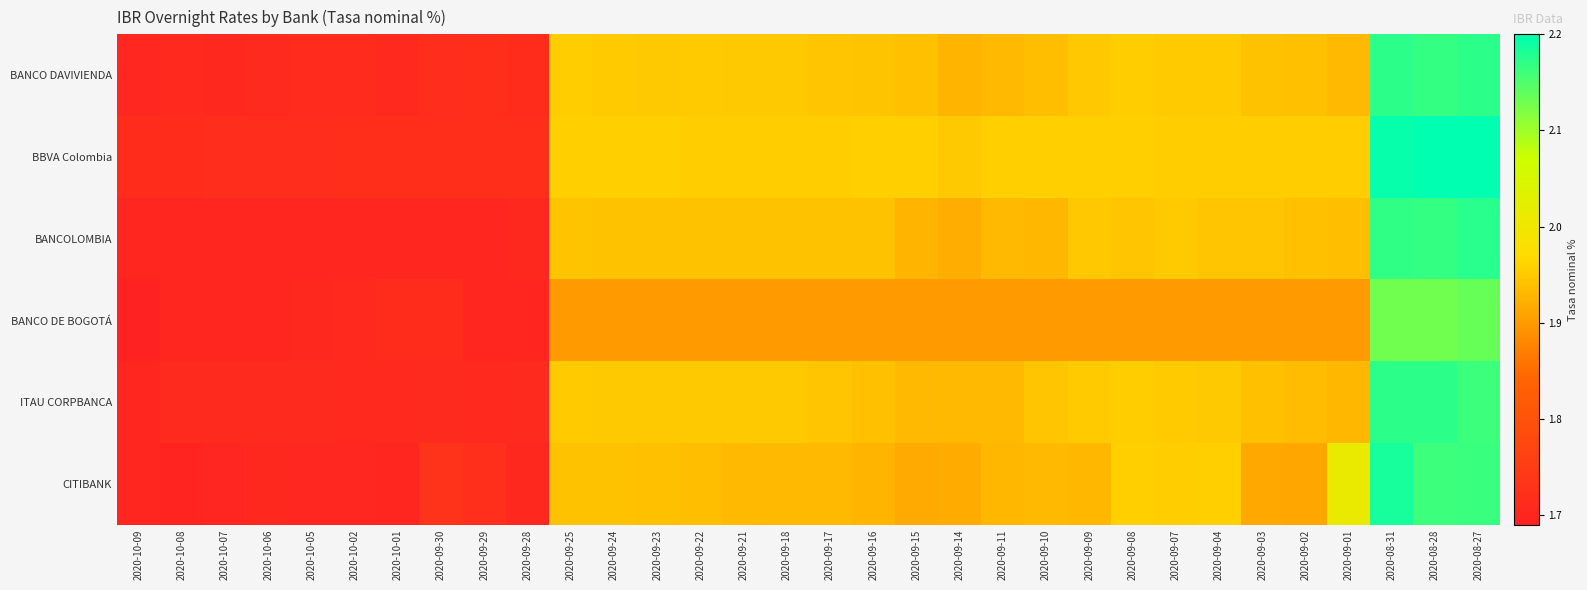

Rank the series at 2020-10-08 from highest to lowest value.

BBVA Colombia, BANCO DAVIVIENDA, ITAU CORPBANCA, BANCOLOMBIA, BANCO DE BOGOTÁ, CITIBANK